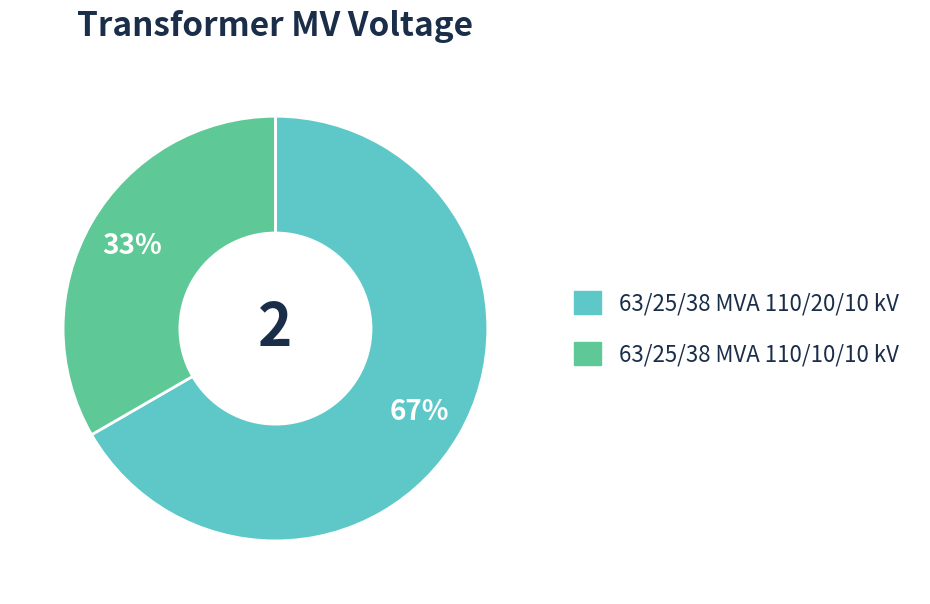

Does 63/25/38 MVA 110/10/10 kV account for over 50% of the chart?

No